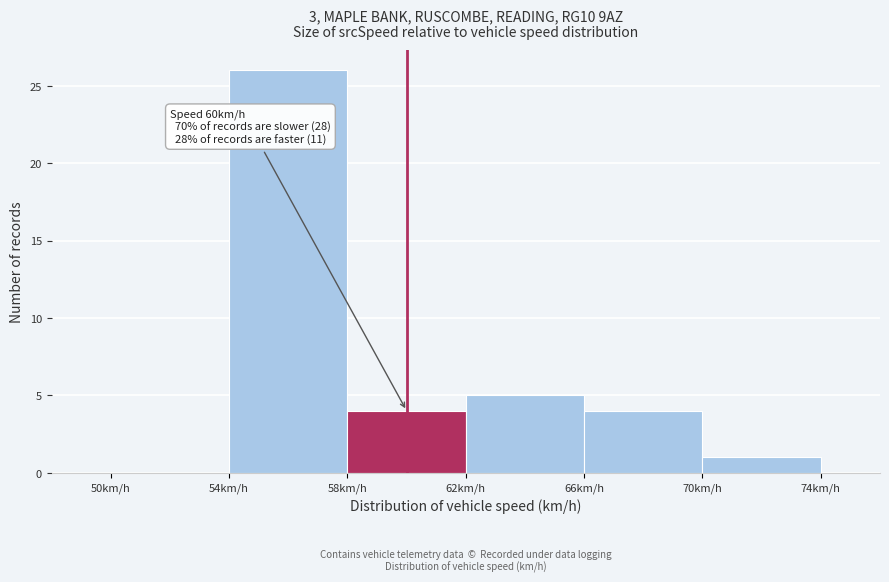

Over which range of the x-axis is the bar tallest?

54 to 58